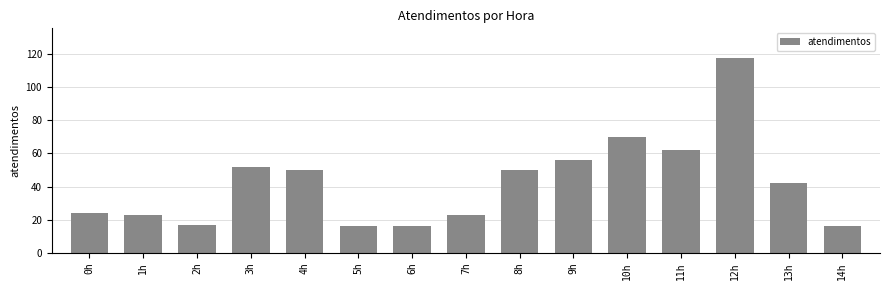

Does the chart contain any negative values?

No